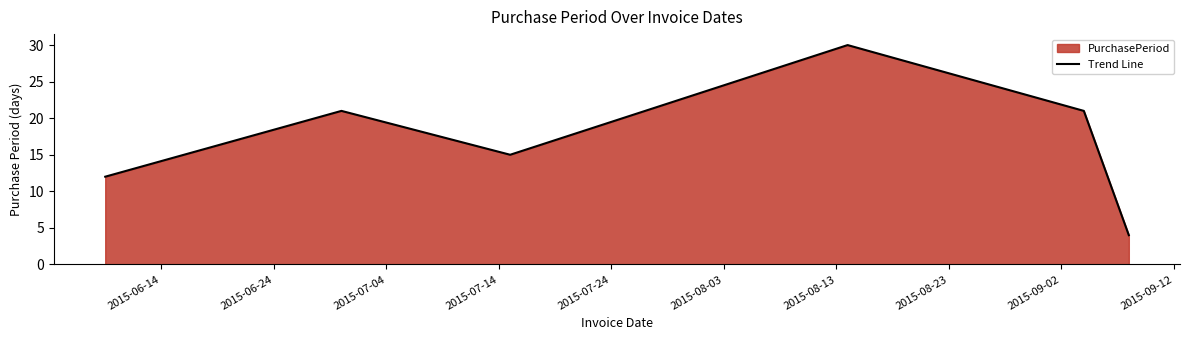

How many values are below 21?

3